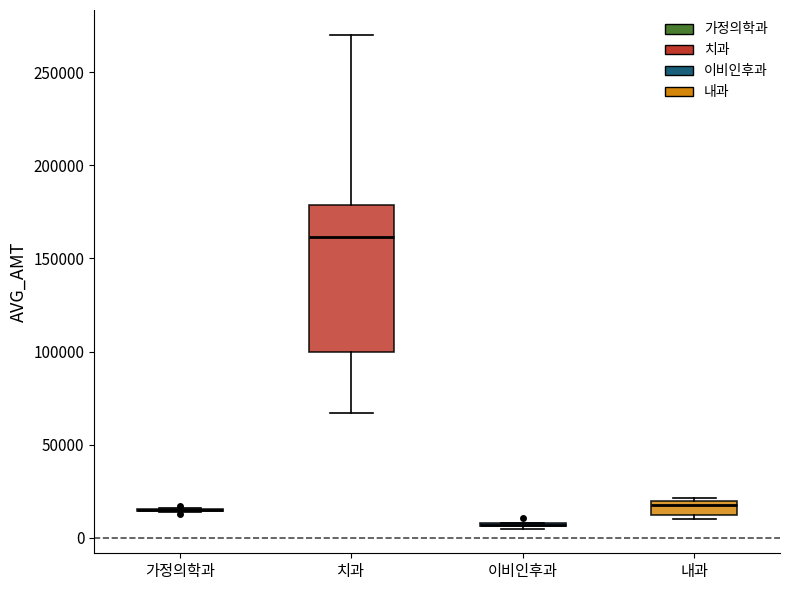

Reading left to right, transcribe this box plot: for each box, give where its median line is, the range the box spans, and where its two whiskers end, as read against the y-axis. The values are not printed on the chart, so give them approximately, as read against the axis.

가정의학과: box collapsed to a line at 15000, whiskers 15000 to 15000
치과: median 160000, box 100000 to 180000, whiskers 65000 to 270000
이비인후과: box collapsed to a line at 5000, whiskers 5000 to 10000
내과: median 20000 (just below the box's upper edge), box 10000 to 20000, whiskers 10000 (just below the box's lower edge) to 20000